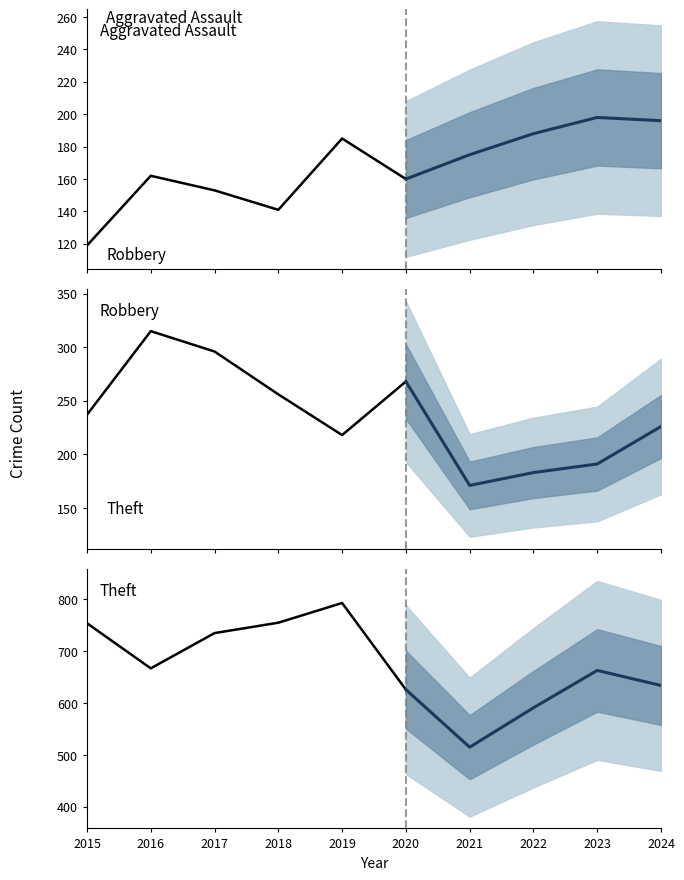

True or false: Theft has a value of 1370 at 4.

False